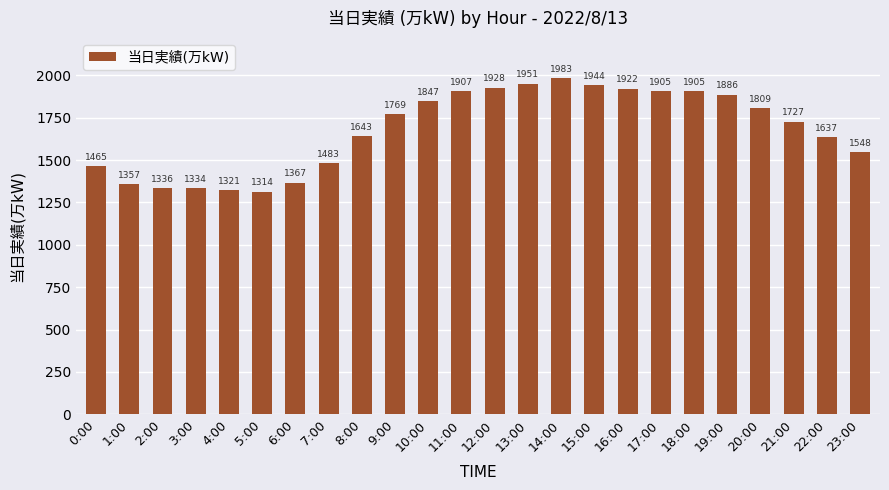

What is the value of the 11th bar from the left?

1847